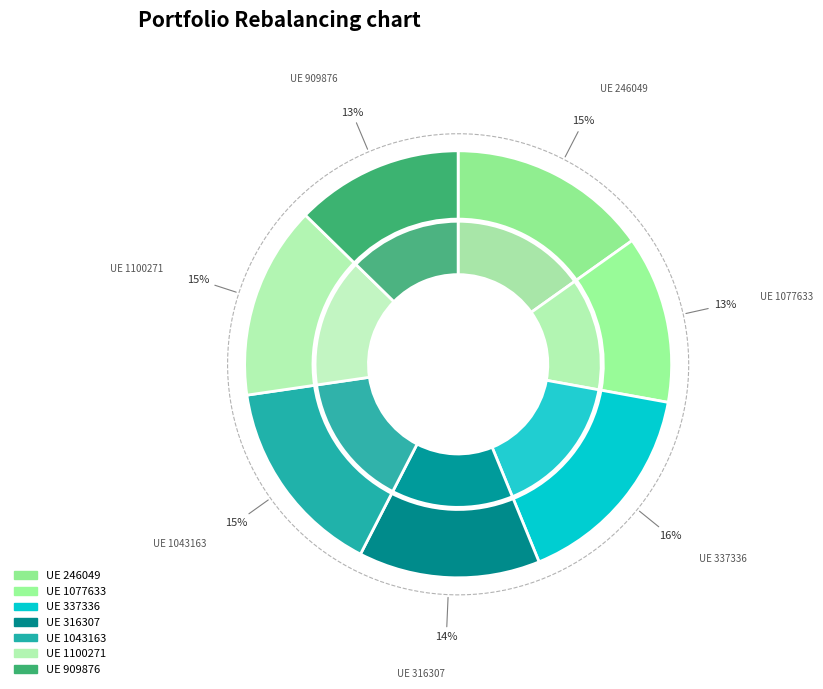

To the nearest percent, what is the difference between the 909876 and 316307 slice percentages?

1%